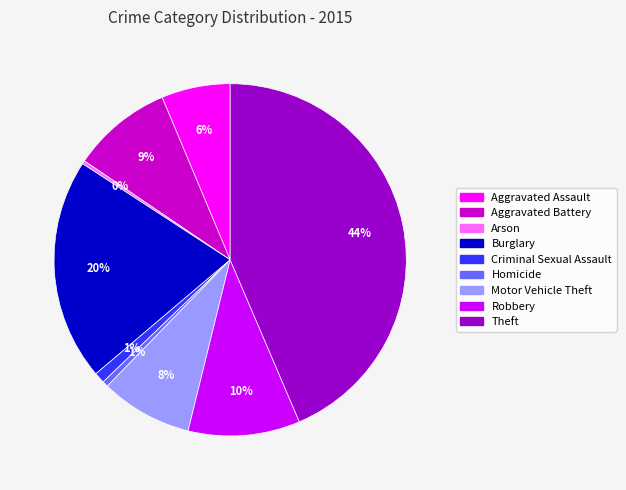

Is there any slice that represents more than half of the pie?

No